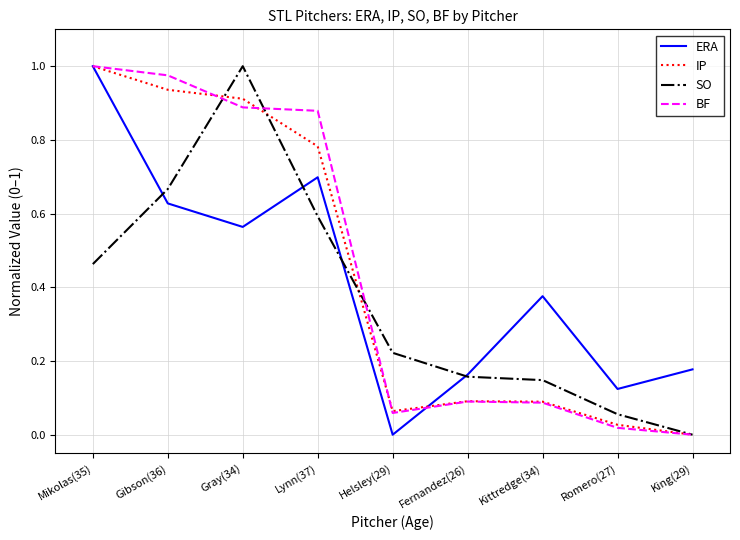

Which category has the lowest value in the SO series?

King(29)